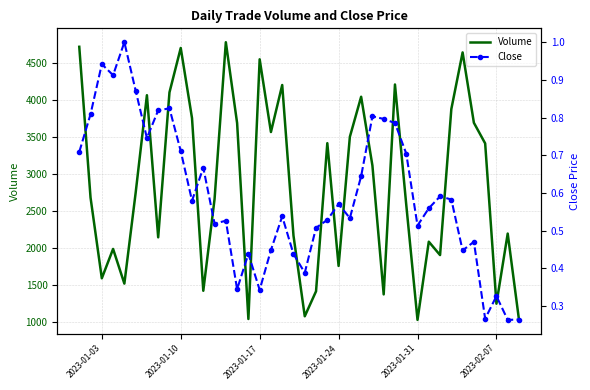

What is the highest value of the Volume series?

4786